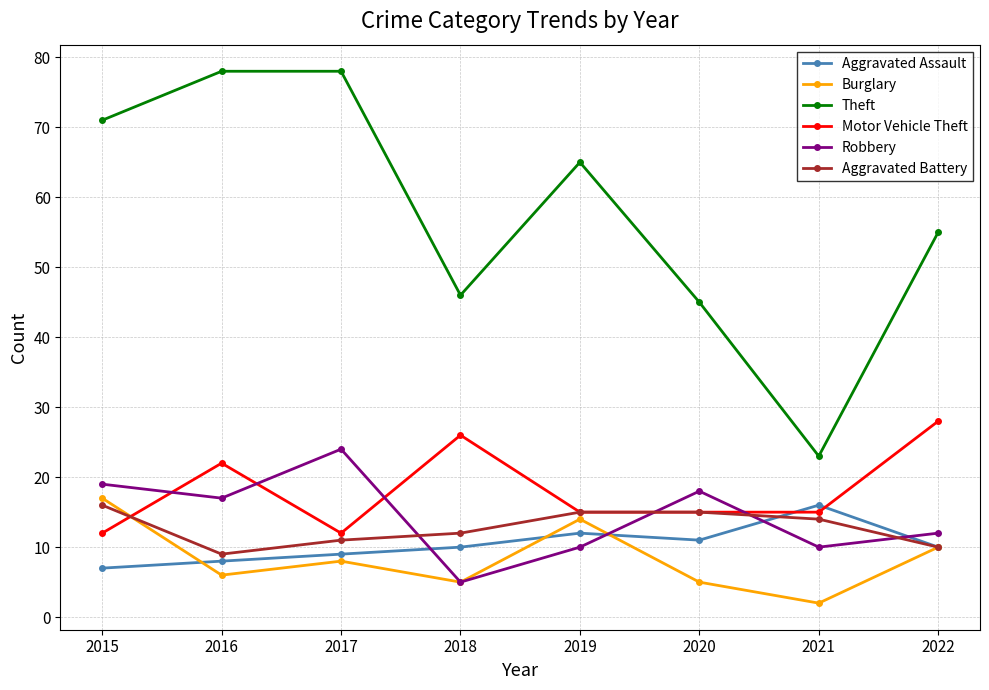

True or false: Theft and Aggravated Assault cross at least once.

False